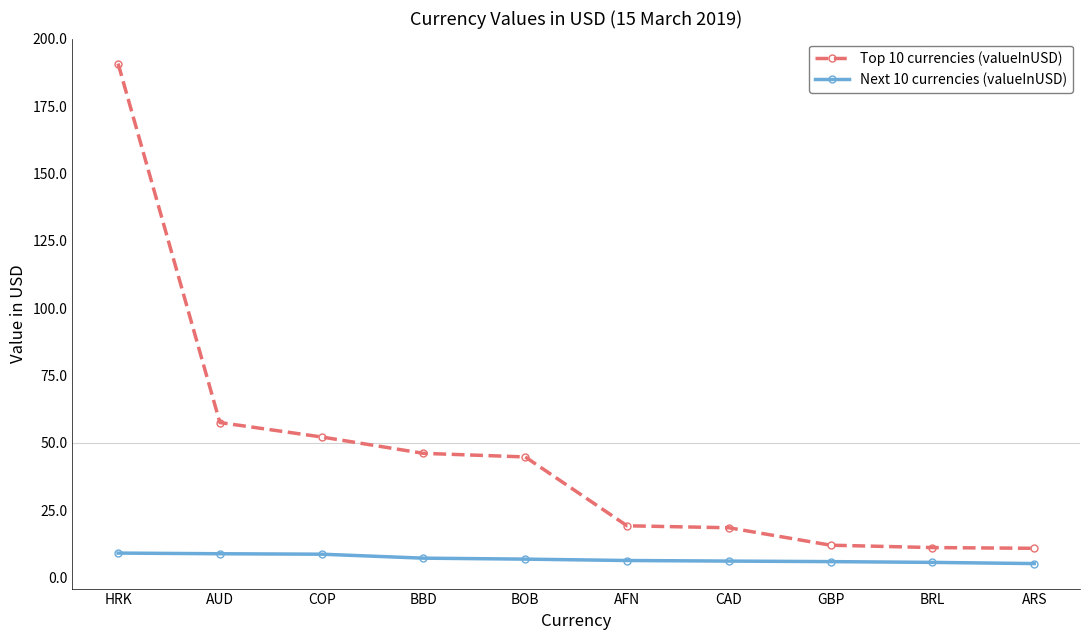

What is the value of the Next 10 currencies (valueInUSD) point at the 9th from the left?

5.6